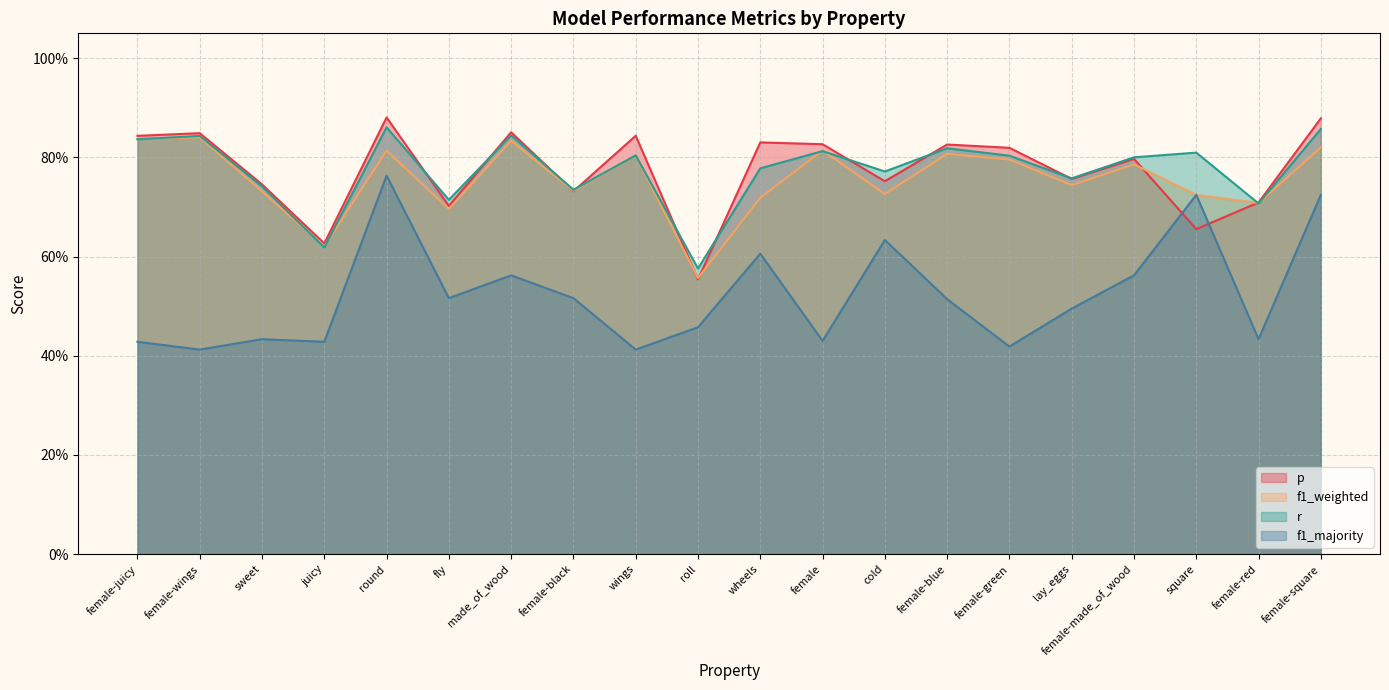

Where is p nearest to the value 0?

roll